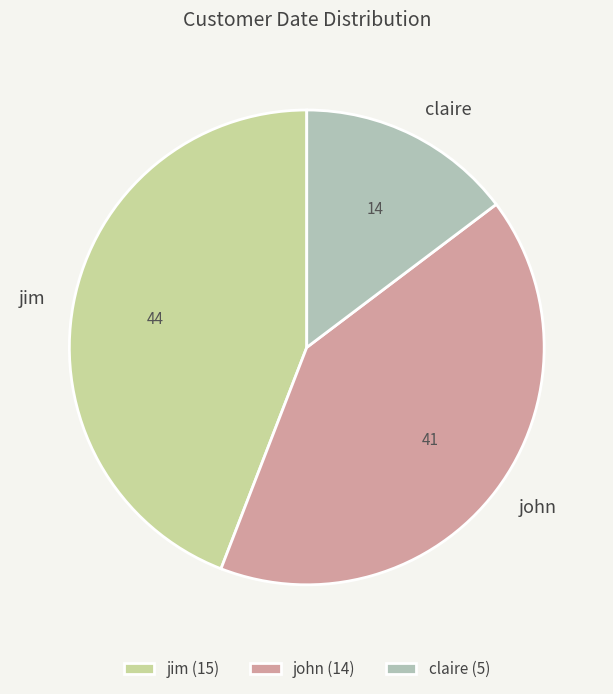

What is the ratio of the value at claire to the value at jim?

0.3